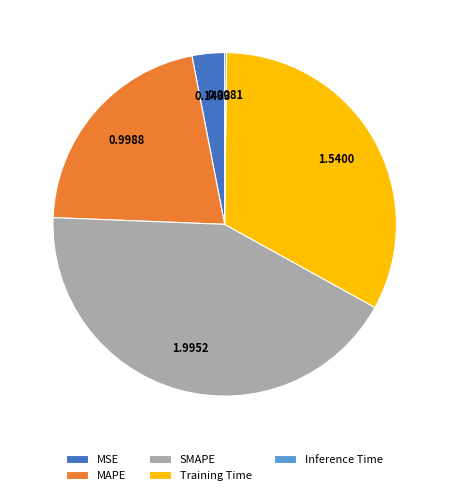

The Training Time slice represents 33% of the pie. True or false?

True